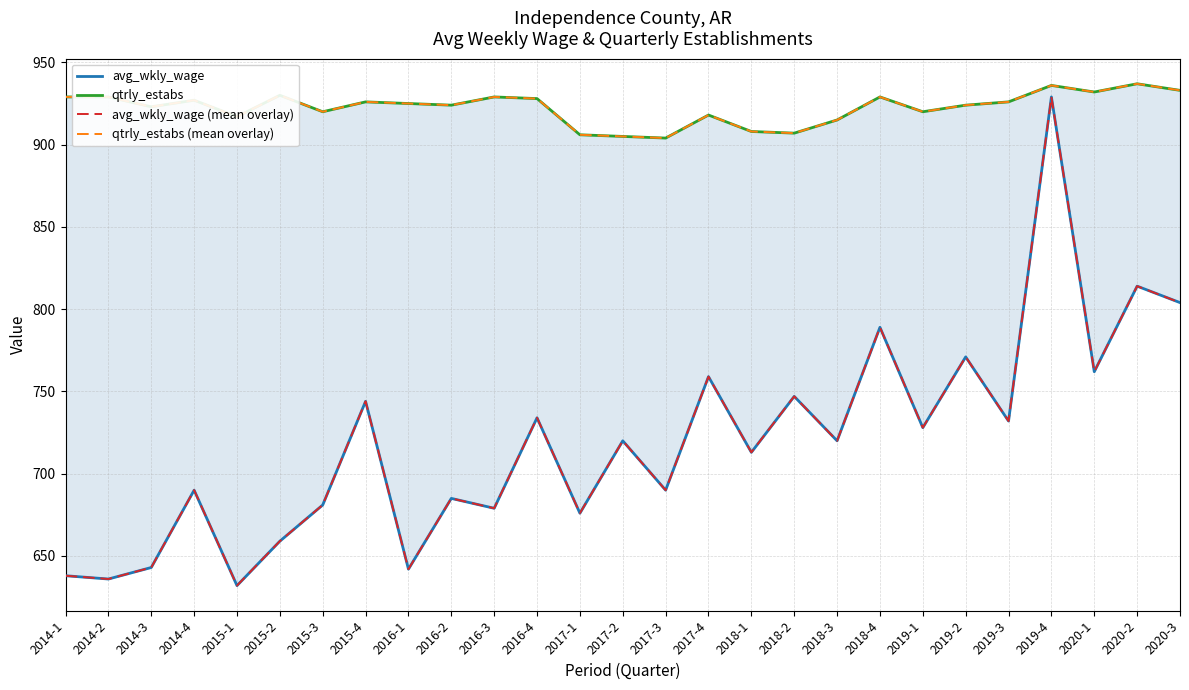

Rank the series by their maximum value, from highest to lowest.

qtrly_estabs, qtrly_estabs (mean overlay), avg_wkly_wage, avg_wkly_wage (mean overlay)